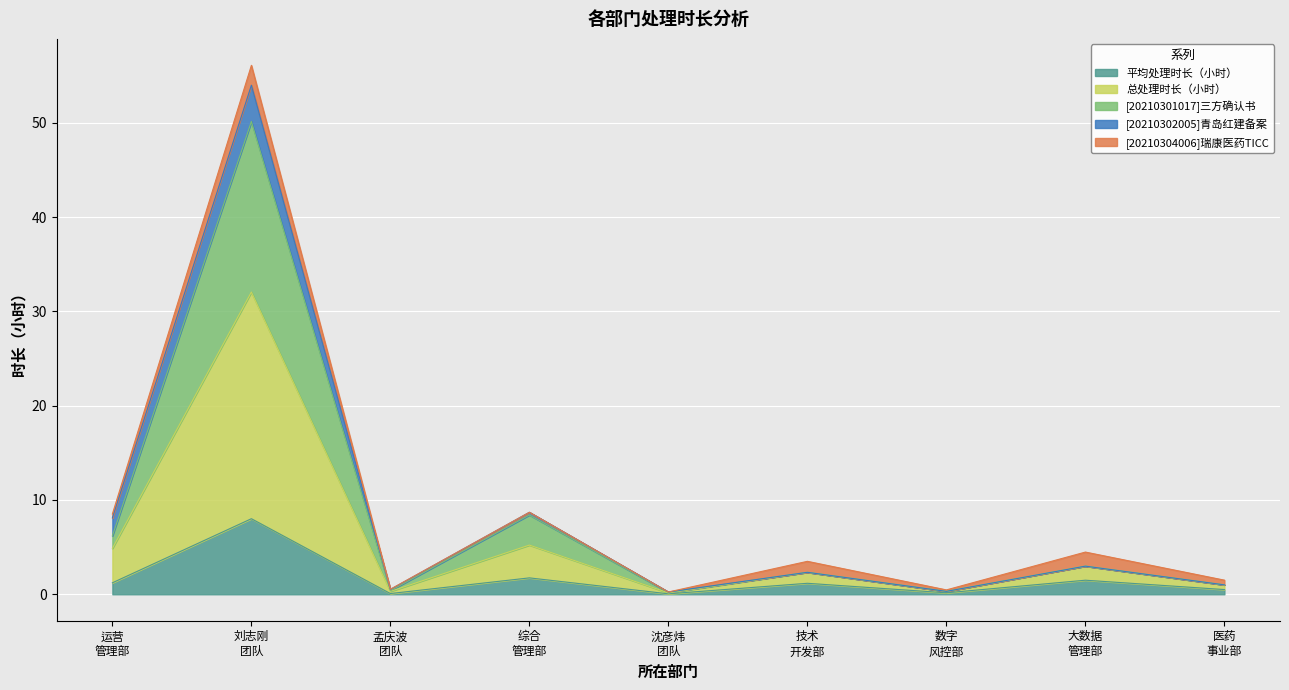

True or false: 平均处理时长（小时） has a value of 0.1 at 数字 风控部.

False